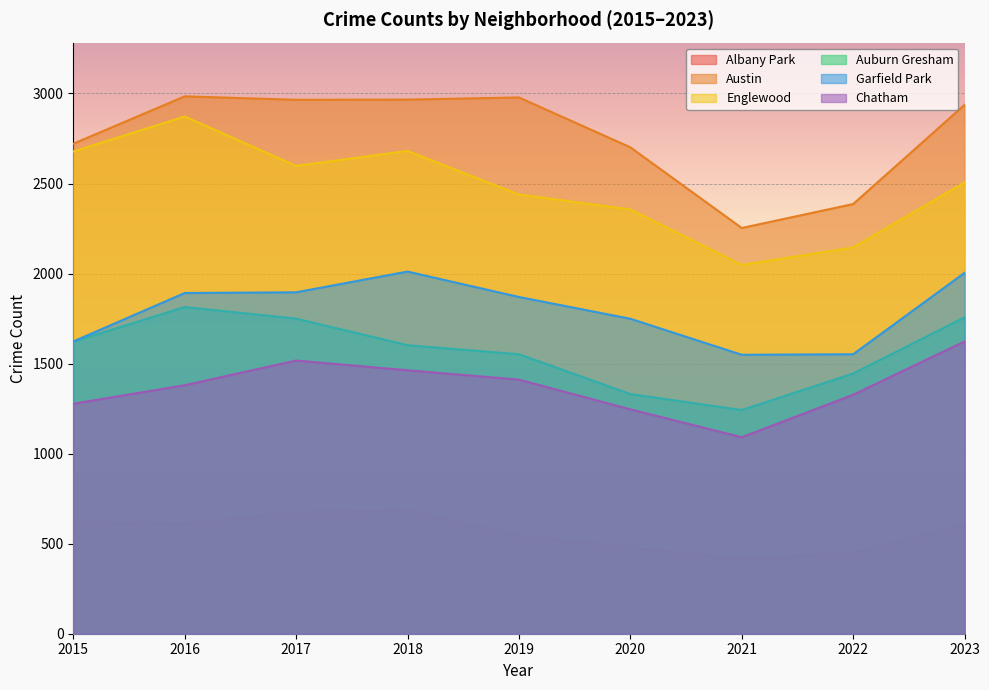

What is the difference between the maximum and minimum values in the Albany Park series?

270